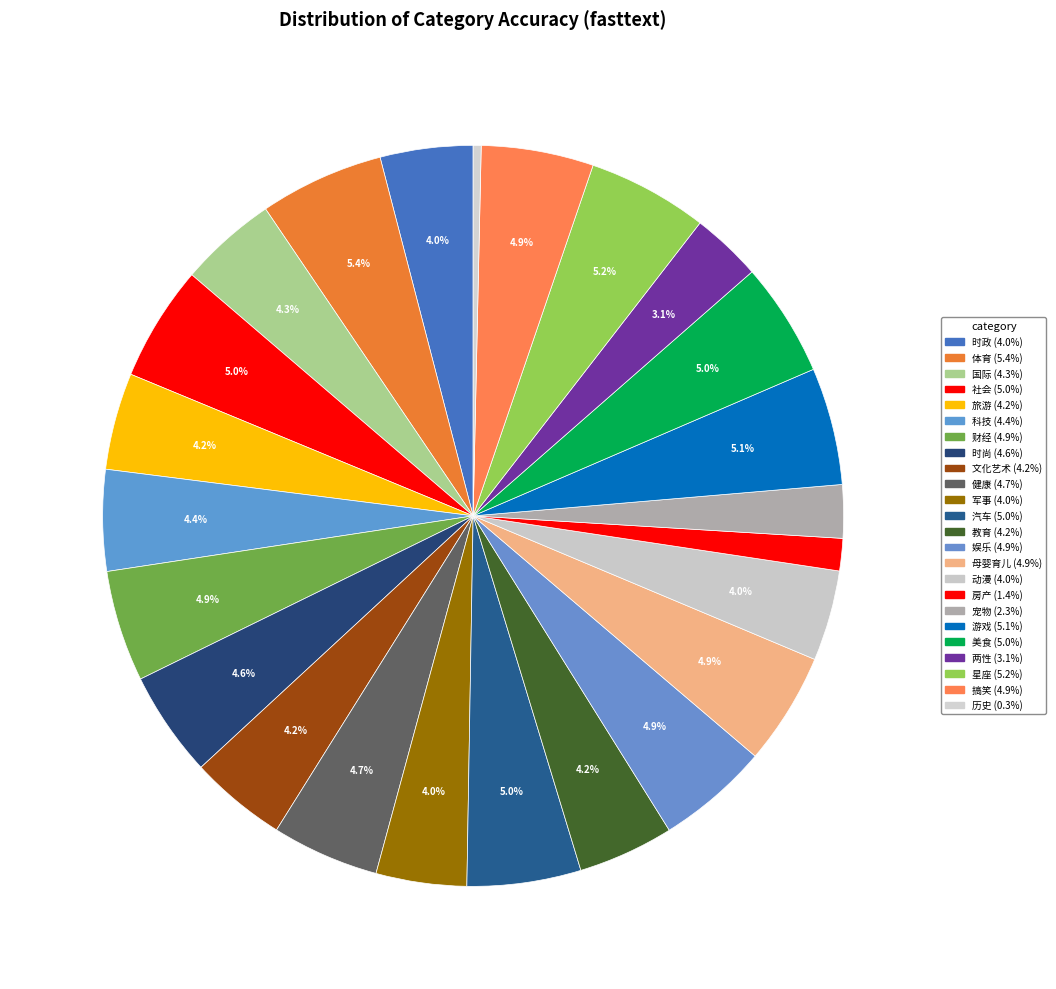

How many slices are in this pie chart?

24